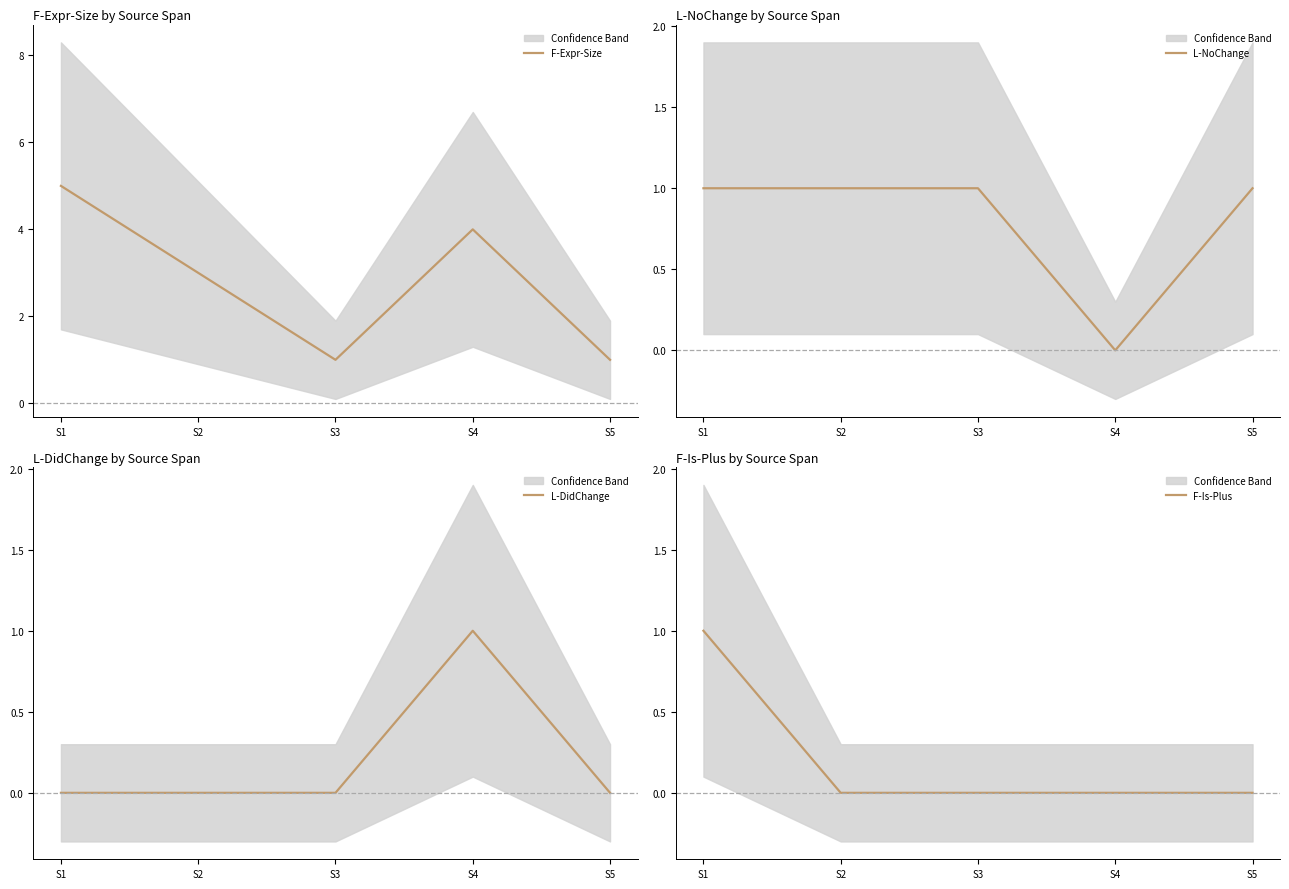

Which category has the highest value across all series?

S1